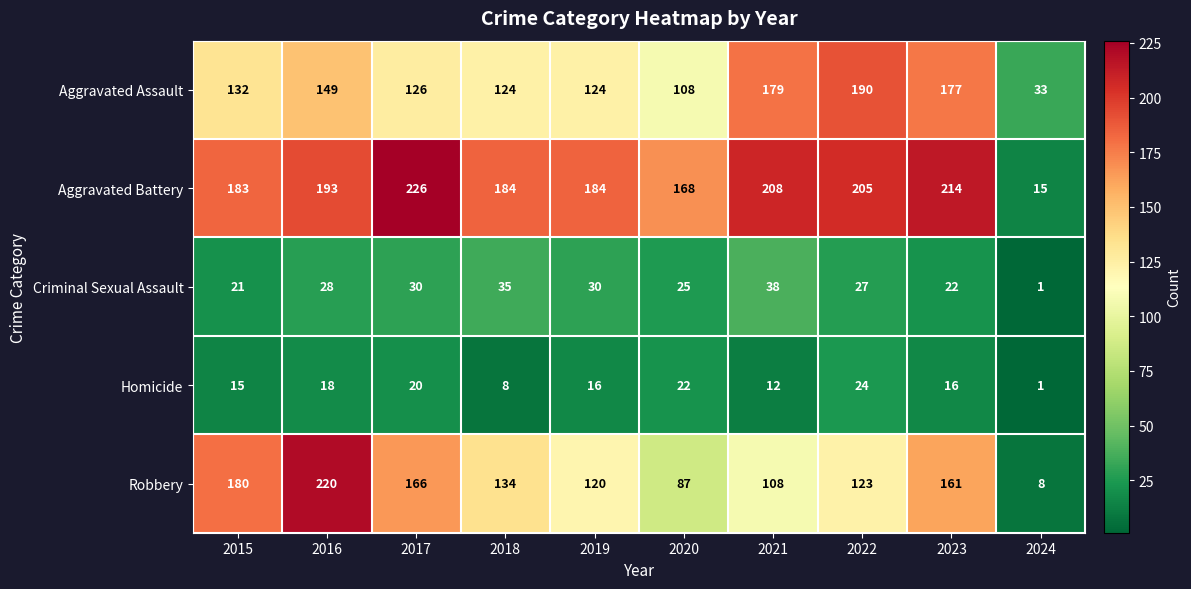

Which series has the largest total across all categories?

Aggravated Battery